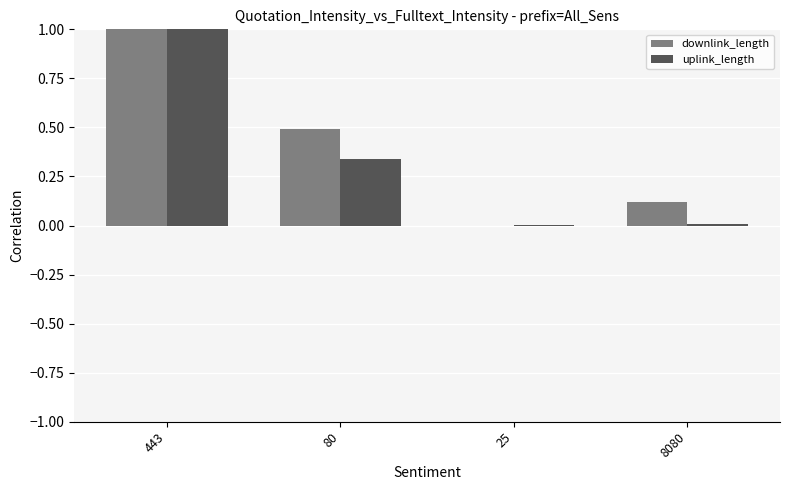

At which category is the sum across all series the highest?

443